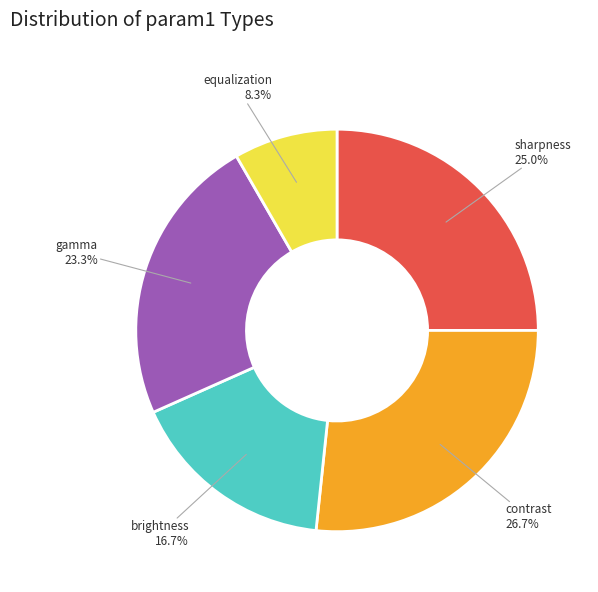

To the nearest percent, what is the difference between the largest and smallest slice percentages?

18%